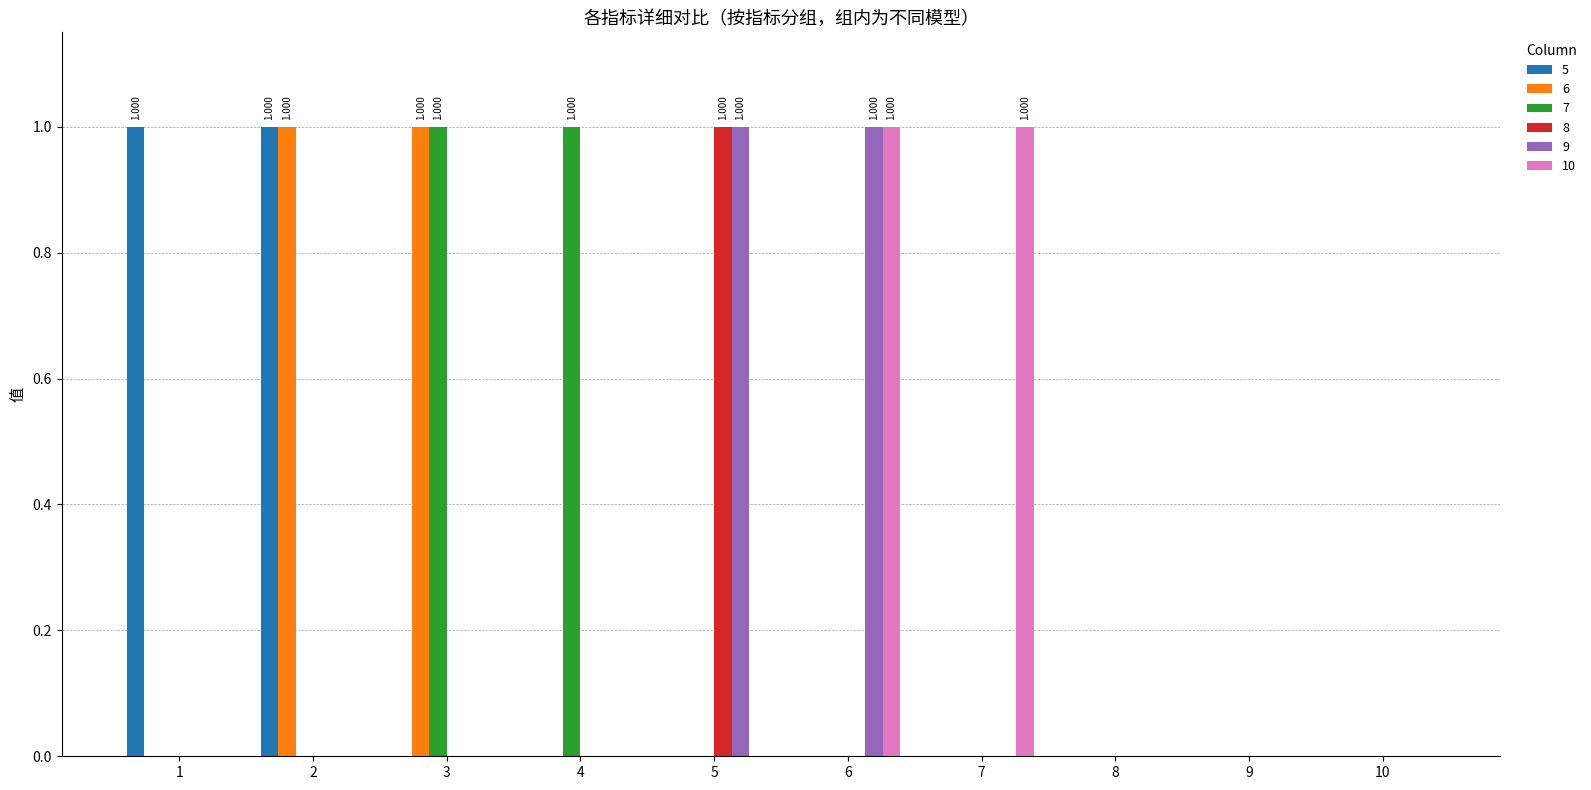

Is the value of 7 at 1 greater than the value of 9 at 6?

No